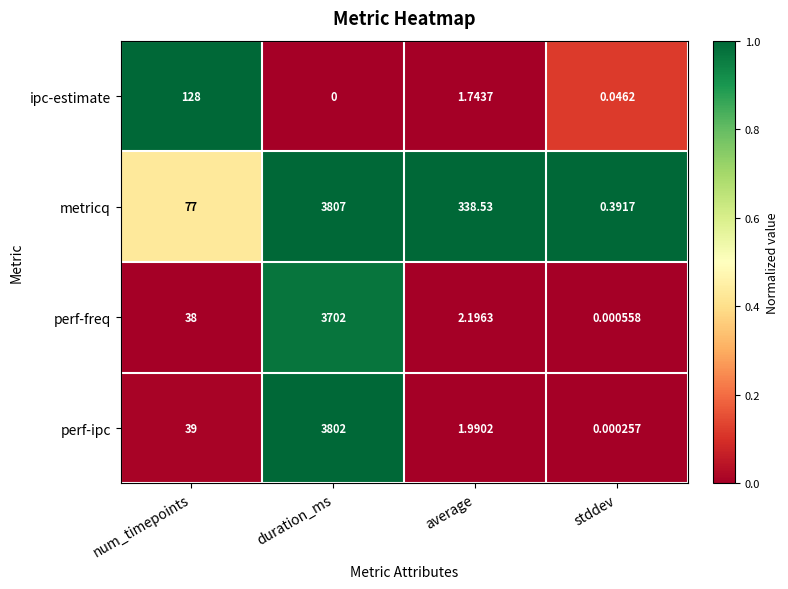

What is the total value across all series at duration_ms?

11311.0